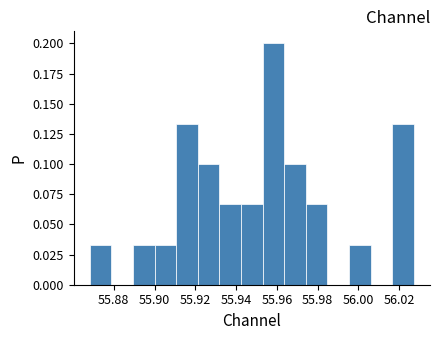

Reading left to right, transcribe this chart: for each bar, give the range it covers on the x-axis and its height. Neither the bar edges nor the heights are printed on the chart, so give them approximately, as read against the axes.

55.868 to 55.878: 0.035
55.878 to 55.890: 0
55.890 to 55.900: 0.035
55.900 to 55.910: 0.035
55.910 to 55.922: 0.135
55.922 to 55.932: 0.100
55.932 to 55.942: 0.065
55.942 to 55.954: 0.065
55.954 to 55.964: 0.200
55.964 to 55.974: 0.100
55.974 to 55.984: 0.065
55.984 to 55.996: 0
55.996 to 56.006: 0.035
56.006 to 56.016: 0
56.016 to 56.028: 0.135